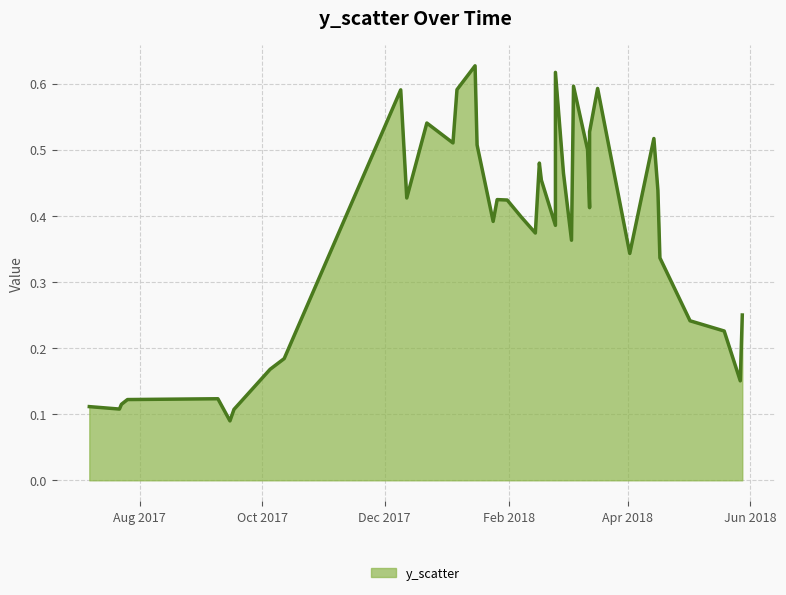

Reading left to right, extract all data points from this chart.

0.1	0.1	0.1	0.1	0.1	0.1	0.1	0.2	0.2	0.6	0.4	0.5	0.5	0.6	0.6	0.5	0.4	0.4	0.4	0.4	0.4	0.5	0.5	0.4	0.6	0.5	0.4	0.6	0.5	0.4	0.5	0.6	0.3	0.5	0.4	0.3	0.2	0.2	0.2	0.2